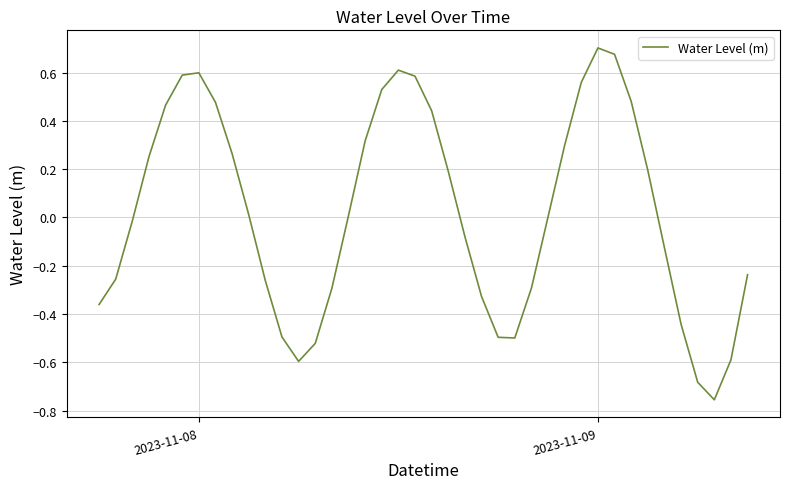

What is the difference between the maximum and minimum values?

1.5